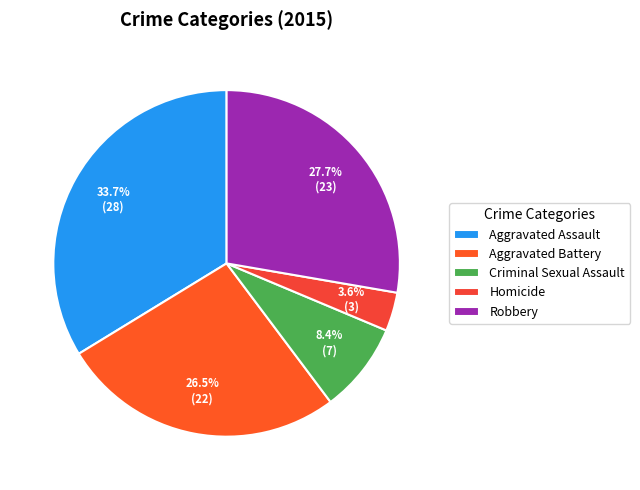

Is there a majority slice in this chart?

No